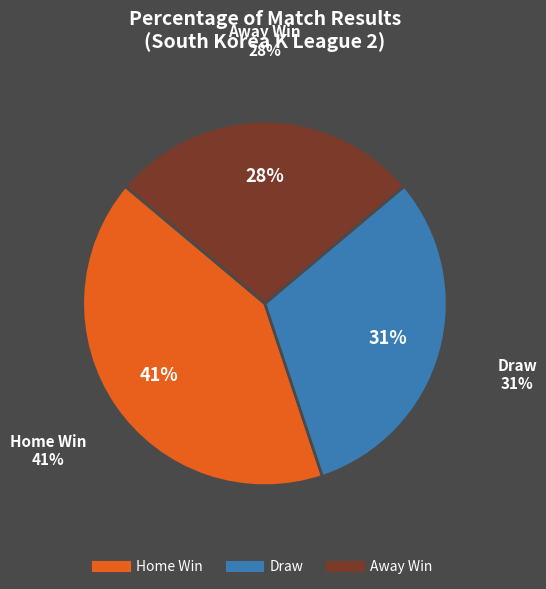

What portion of the pie excludes A?

72.2%